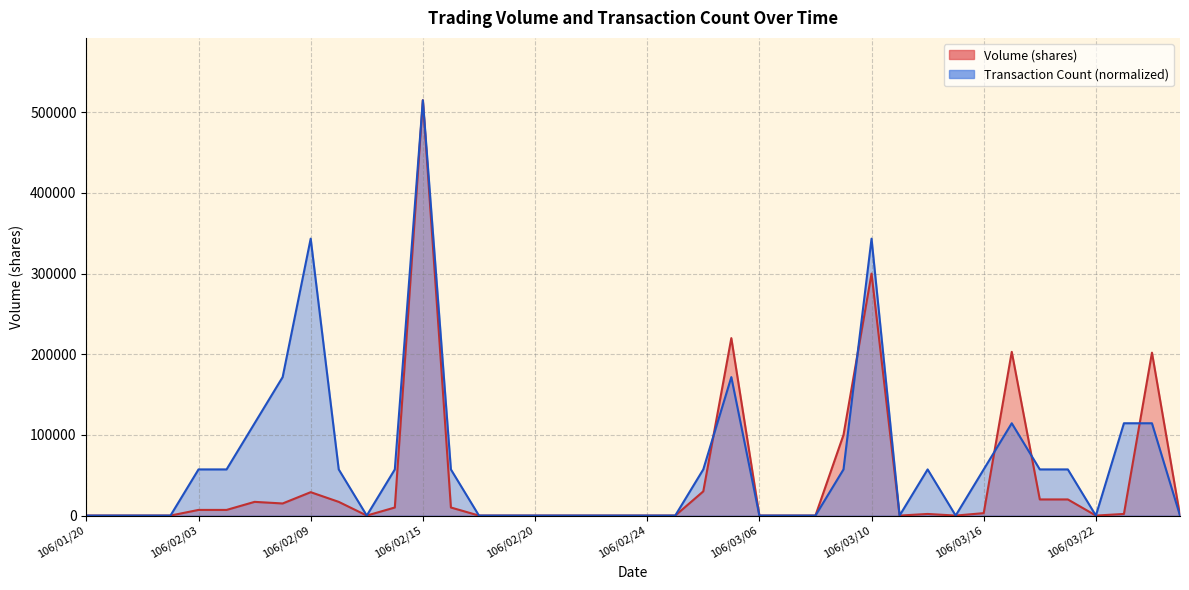

How many lines are shown in the chart?

2